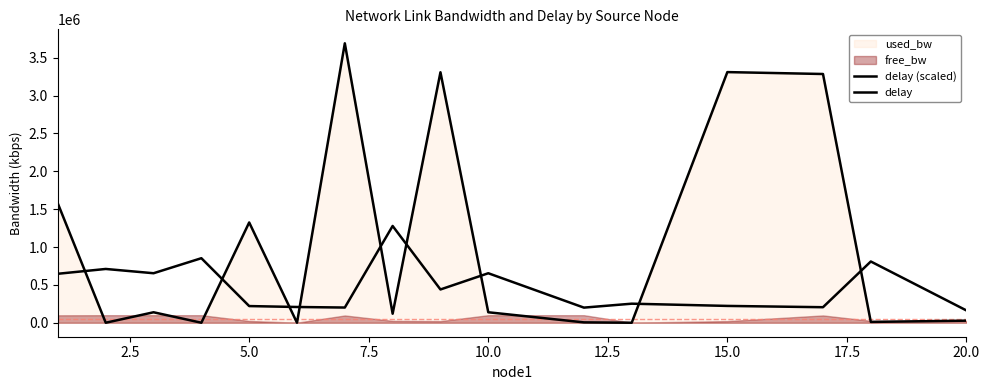

How many lines are shown in the chart?

2